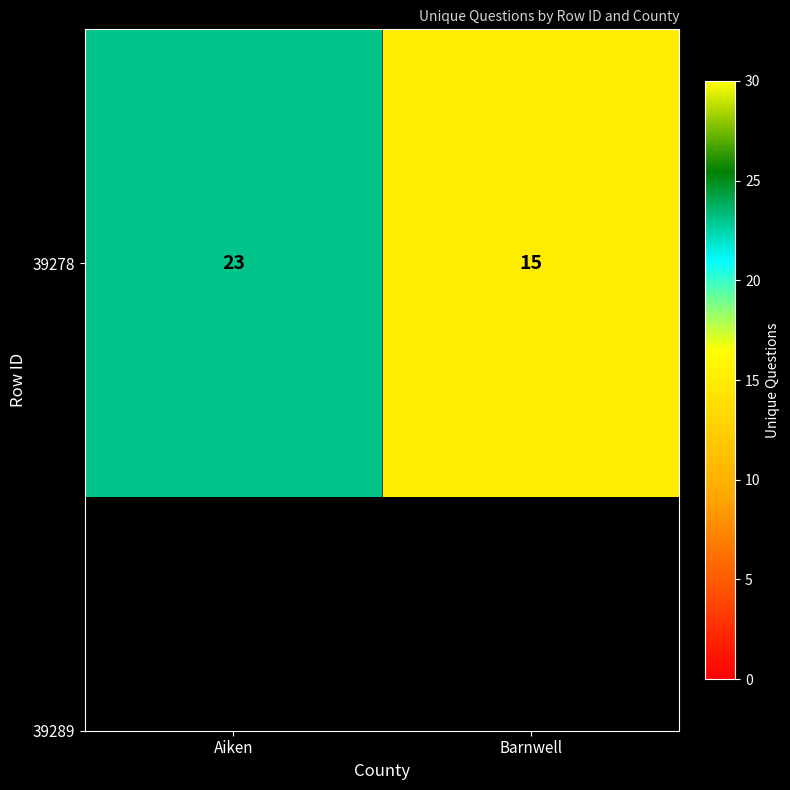

What is the change in value from Aiken to Barnwell?

-8